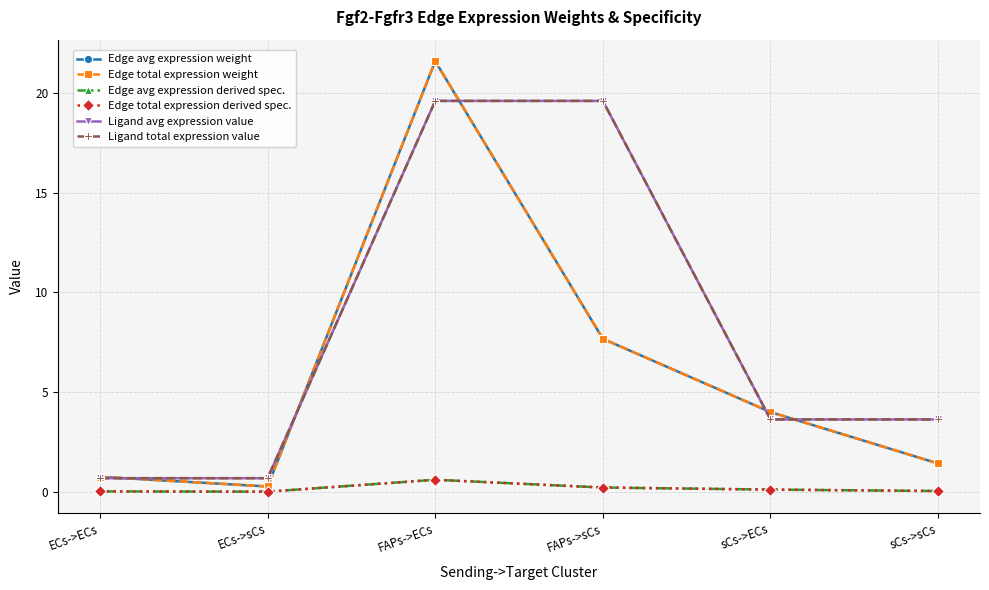

The value of Edge avg expression derived spec. at sCs->sCs is 0.0. True or false?

True